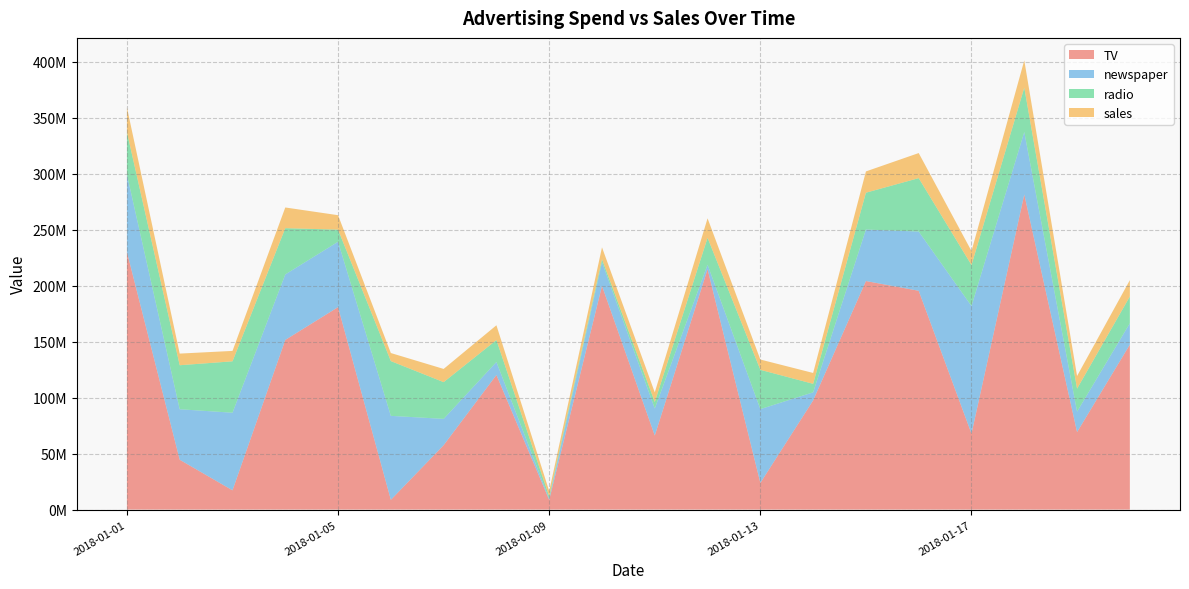

Reading left to right, extract all data points from this chart.

TV: 2018-01-01=230100000	2018-01-02=44500000	2018-01-03=17200000	2018-01-04=151500000	2018-01-05=180800000	2018-01-06=8700000	2018-01-07=57500000	2018-01-08=120200000	2018-01-09=8600000	2018-01-10=199800000	2018-01-11=66100000	2018-01-12=214700000	2018-01-13=23800000	2018-01-14=97500000	2018-01-15=204100000	2018-01-16=195400000	2018-01-17=67800000	2018-01-18=281400000	2018-01-19=69200000	2018-01-20=147300000
newspaper: 2018-01-01=69200000	2018-01-02=45100000	2018-01-03=69300000	2018-01-04=58500000	2018-01-05=58400000	2018-01-06=75000000	2018-01-07=23500000	2018-01-08=11600000	2018-01-09=1000000	2018-01-10=21200000	2018-01-11=24200000	2018-01-12=4000000	2018-01-13=65900000	2018-01-14=7200000	2018-01-15=46000000	2018-01-16=52900000	2018-01-17=114000000	2018-01-18=55800000	2018-01-19=18300000	2018-01-20=19100000
radio: 2018-01-01=37800000	2018-01-02=39300000	2018-01-03=45900000	2018-01-04=41300000	2018-01-05=10800000	2018-01-06=48900000	2018-01-07=32800000	2018-01-08=19600000	2018-01-09=2100000	2018-01-10=2600000	2018-01-11=5800000	2018-01-12=24000000	2018-01-13=35100000	2018-01-14=7600000	2018-01-15=32900000	2018-01-16=47700000	2018-01-17=36600000	2018-01-18=39600000	2018-01-19=20500000	2018-01-20=23900000
sales: 2018-01-01=22100000	2018-01-02=10400000	2018-01-03=9300000	2018-01-04=18500000	2018-01-05=12900000	2018-01-06=7200000	2018-01-07=11800000	2018-01-08=13200000	2018-01-09=4800000	2018-01-10=10600000	2018-01-11=8600000	2018-01-12=17400000	2018-01-13=9200000	2018-01-14=9700000	2018-01-15=19000000	2018-01-16=22400000	2018-01-17=12500000	2018-01-18=24400000	2018-01-19=11300000	2018-01-20=14600000